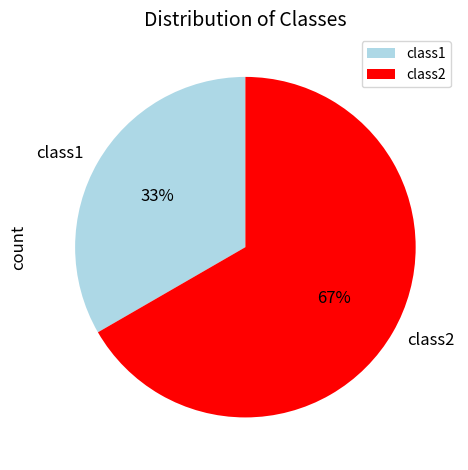

Rank the categories by value from lowest to highest.

class1, class2